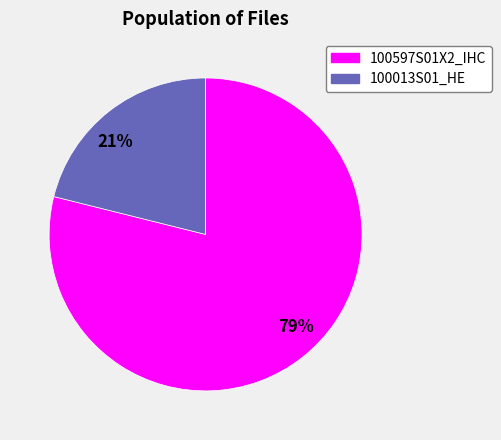

Do 21% and 79% together represent more than half of the pie?

Yes